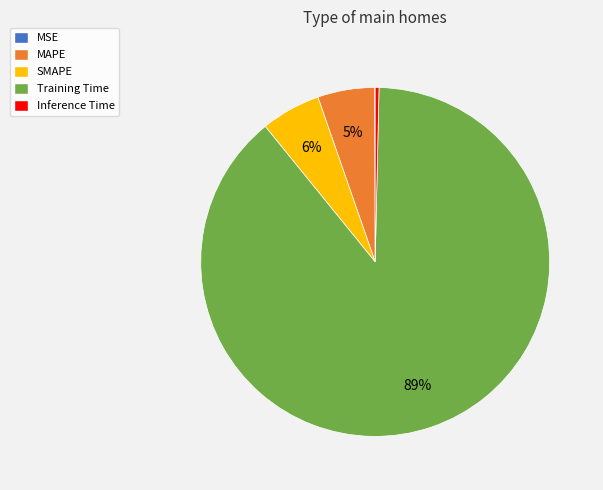

What is the largest slice in the pie chart?

Training Time